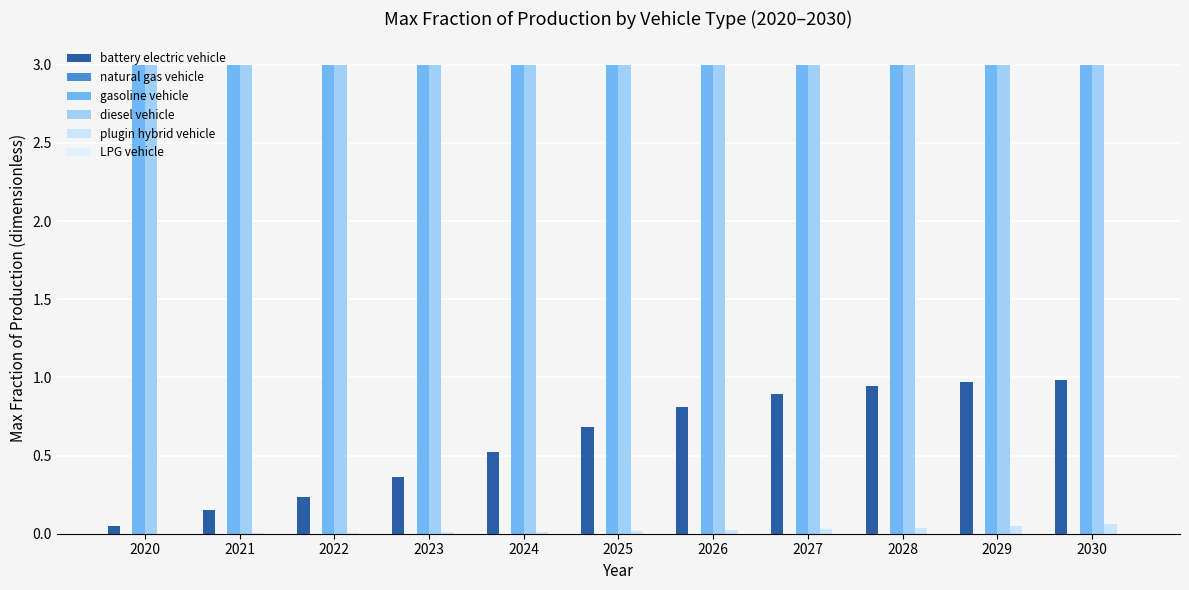

How many categories are shown in the chart?

11